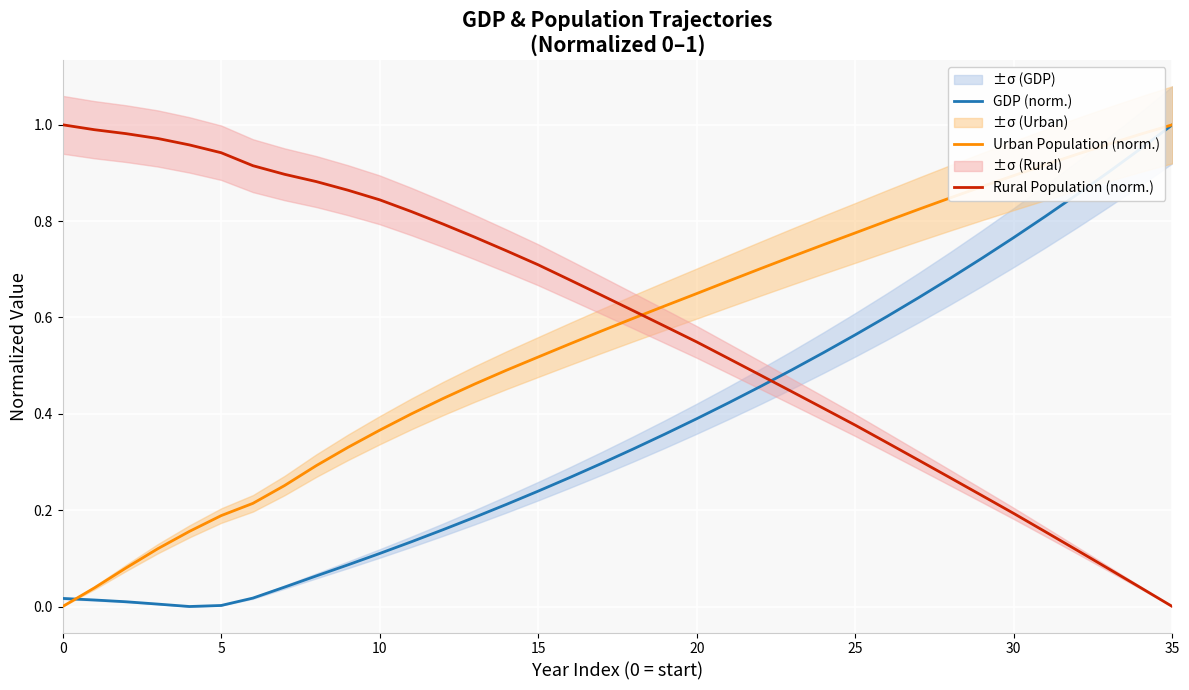

How many values in Rural Population (norm.) are above zero?

35